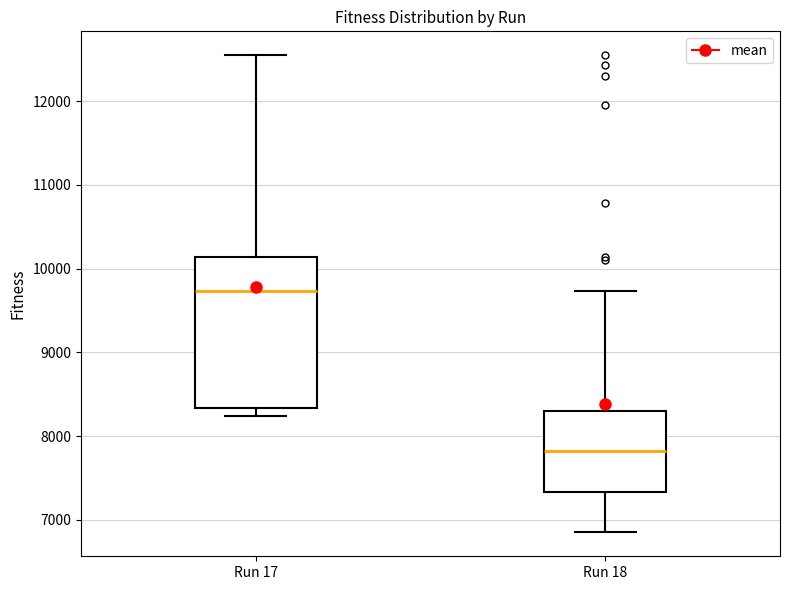

Reading left to right, read every box against the y-axis: the position of its median line, the range the box covers, and the ends of its whiskers. The values are not printed on the chart, so give them approximately, as read against the axis.

Run 17: median 9700, box 8300 to 10100, whiskers 8200 to 12500
Run 18: median 7800, box 7300 to 8300, whiskers 6900 to 9700